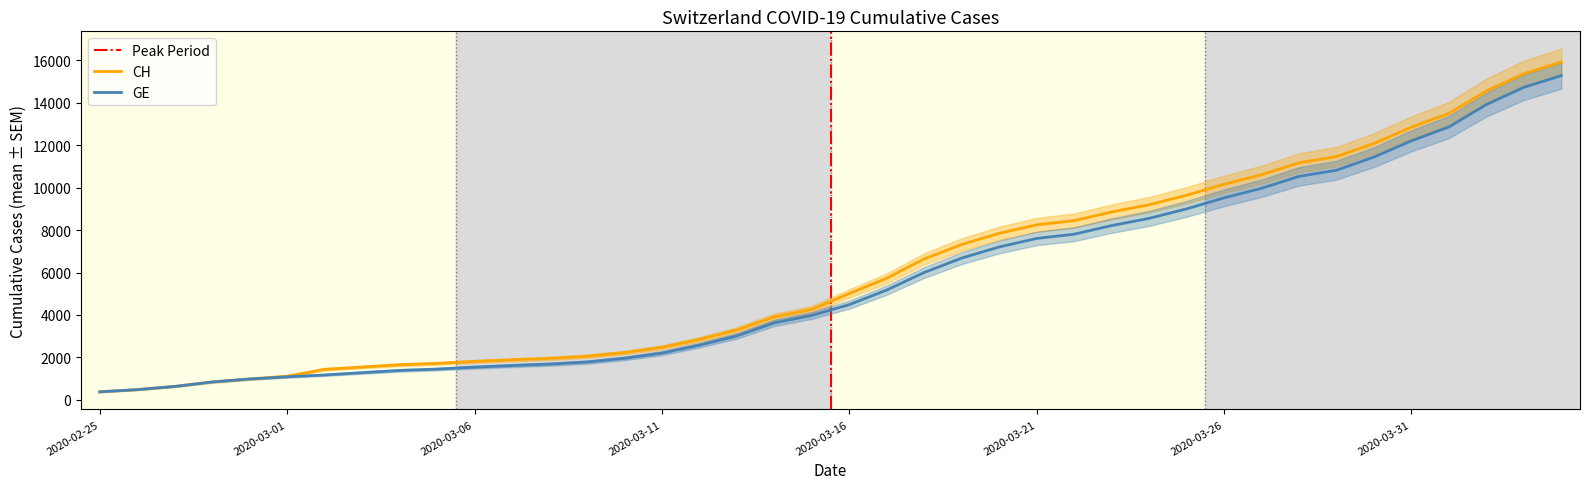

True or false: GE has more than 1 points higher than both neighbors.

False